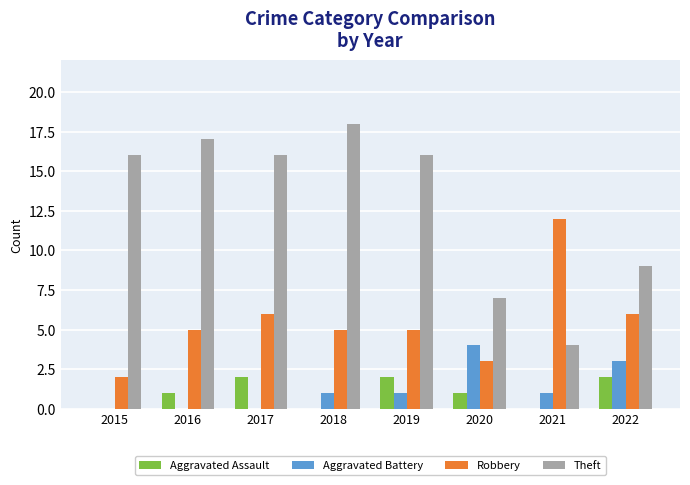

How many series are shown in this chart?

4